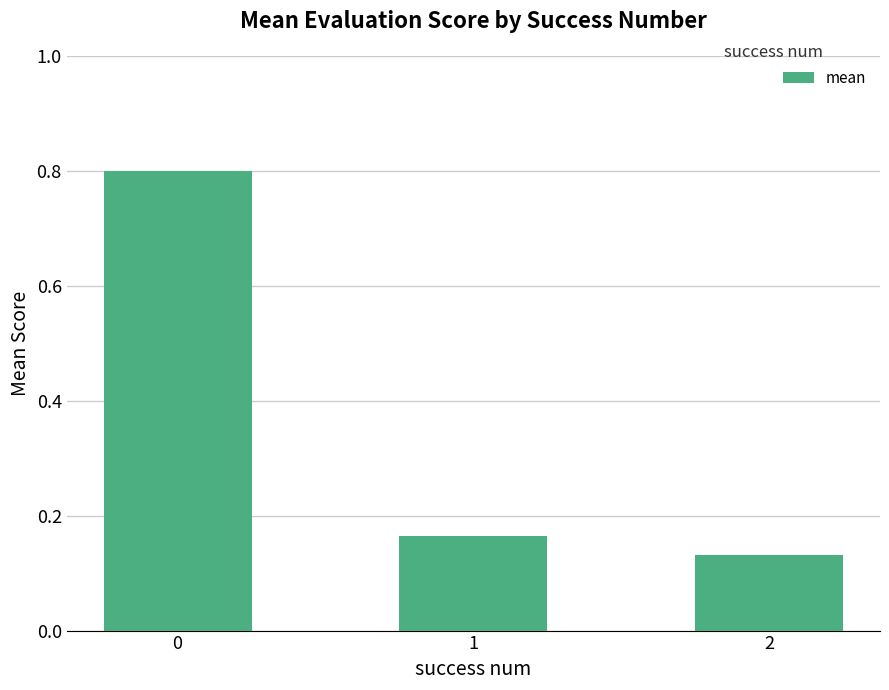

How many values are between 0 and 1?

3